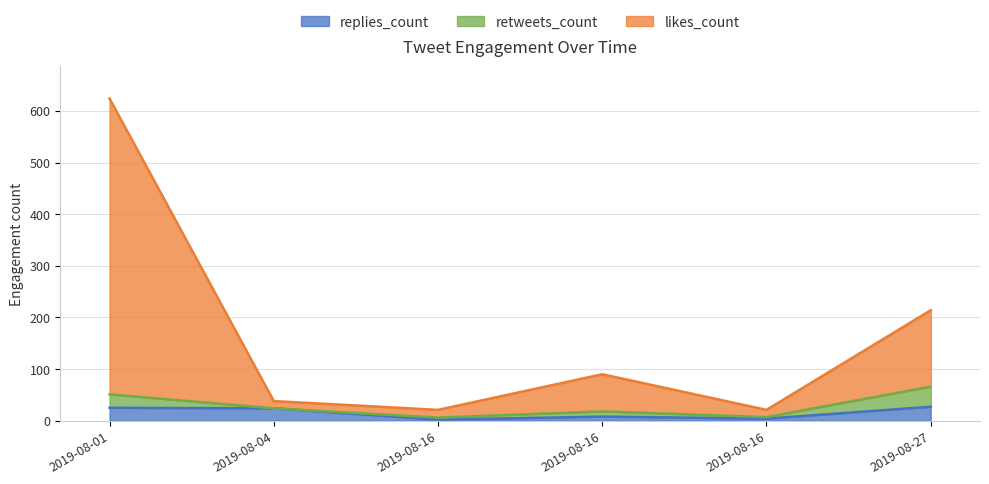

At which label is likes_count closest to 322?

2019-08-27